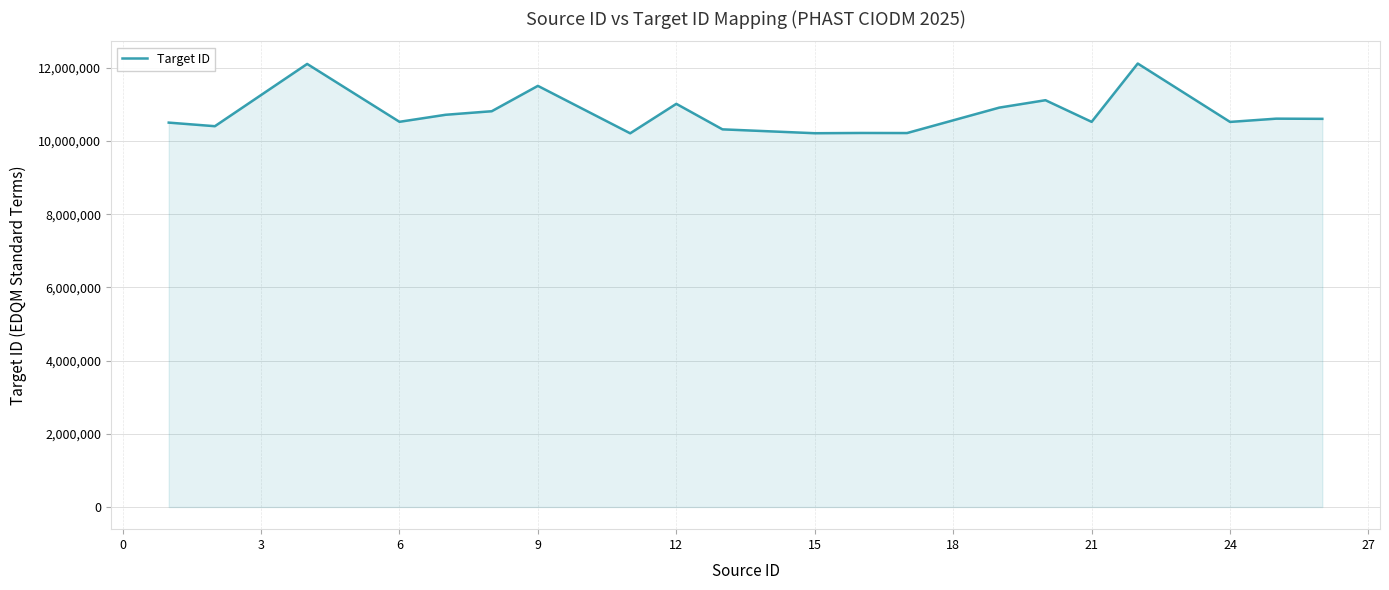

What is the minimum value shown in the chart?

10209000